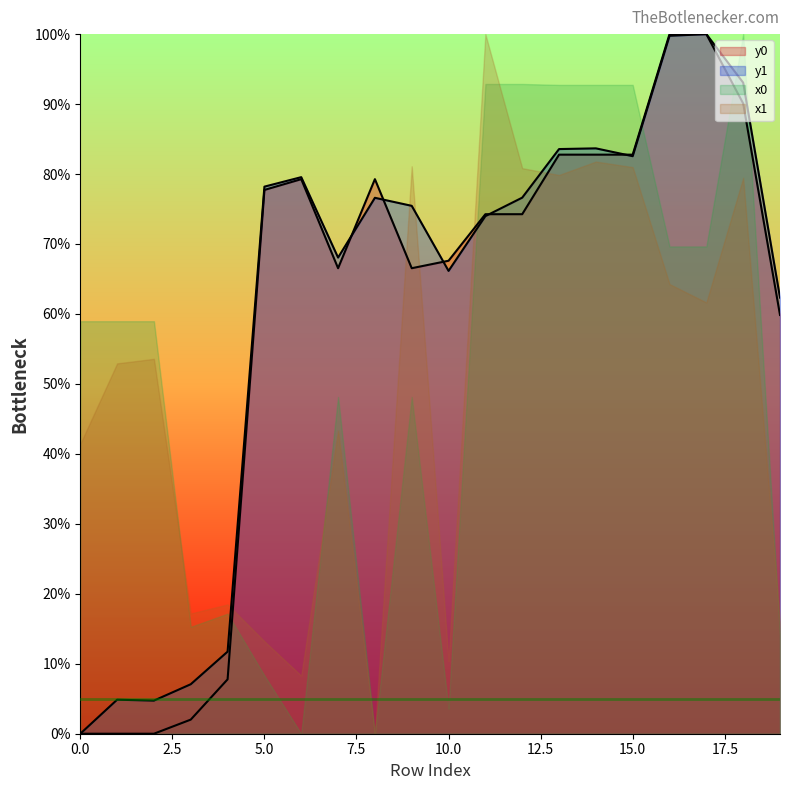

What is the maximum value for x1?

100.0